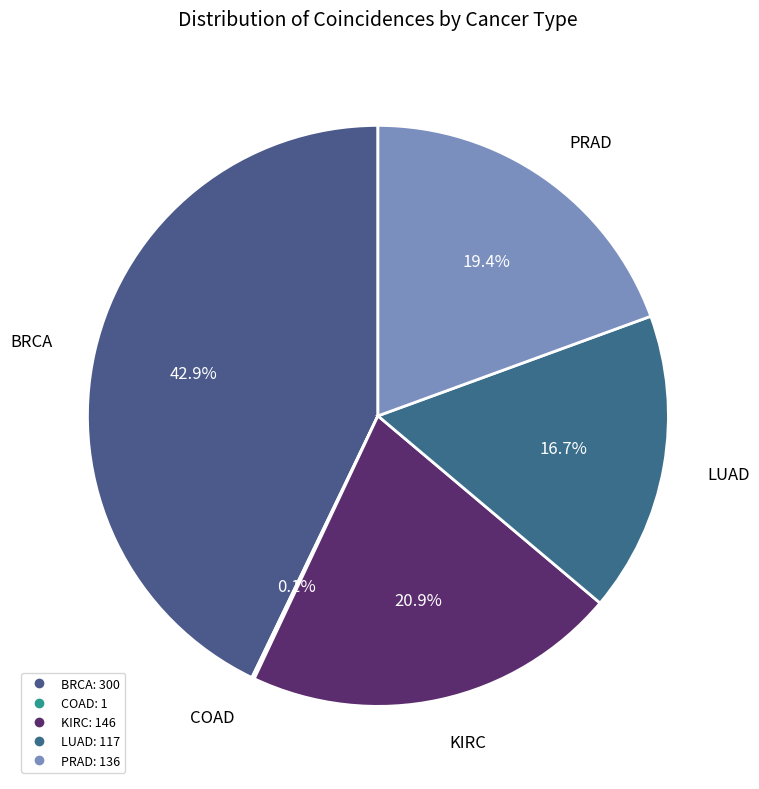

Between PRAD and BRCA, which is larger?

BRCA